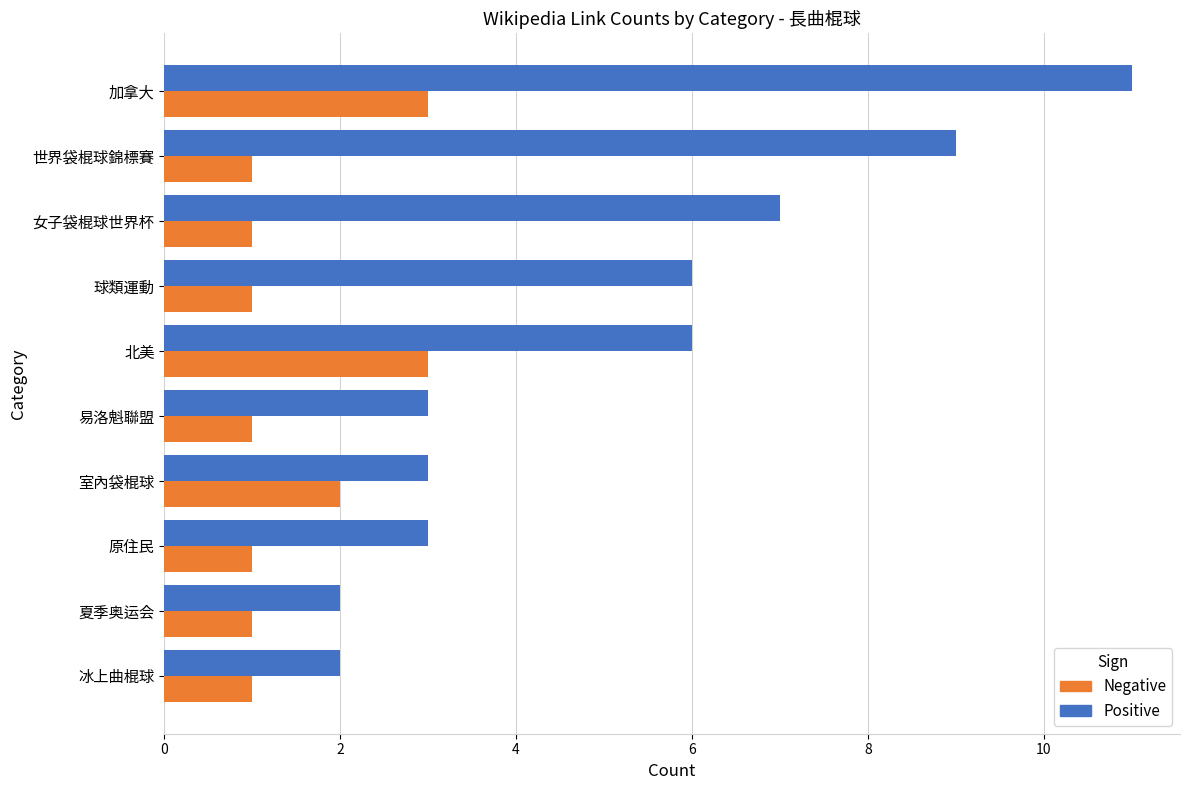

What is the maximum value shown in the chart?

11